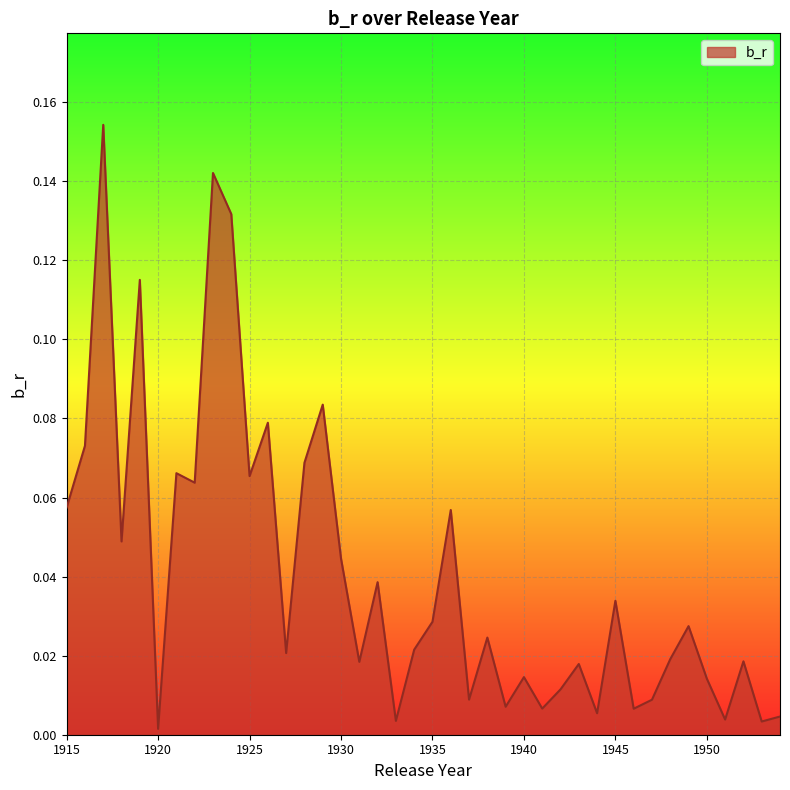

Is this an area chart (filled region under the line)?

Yes